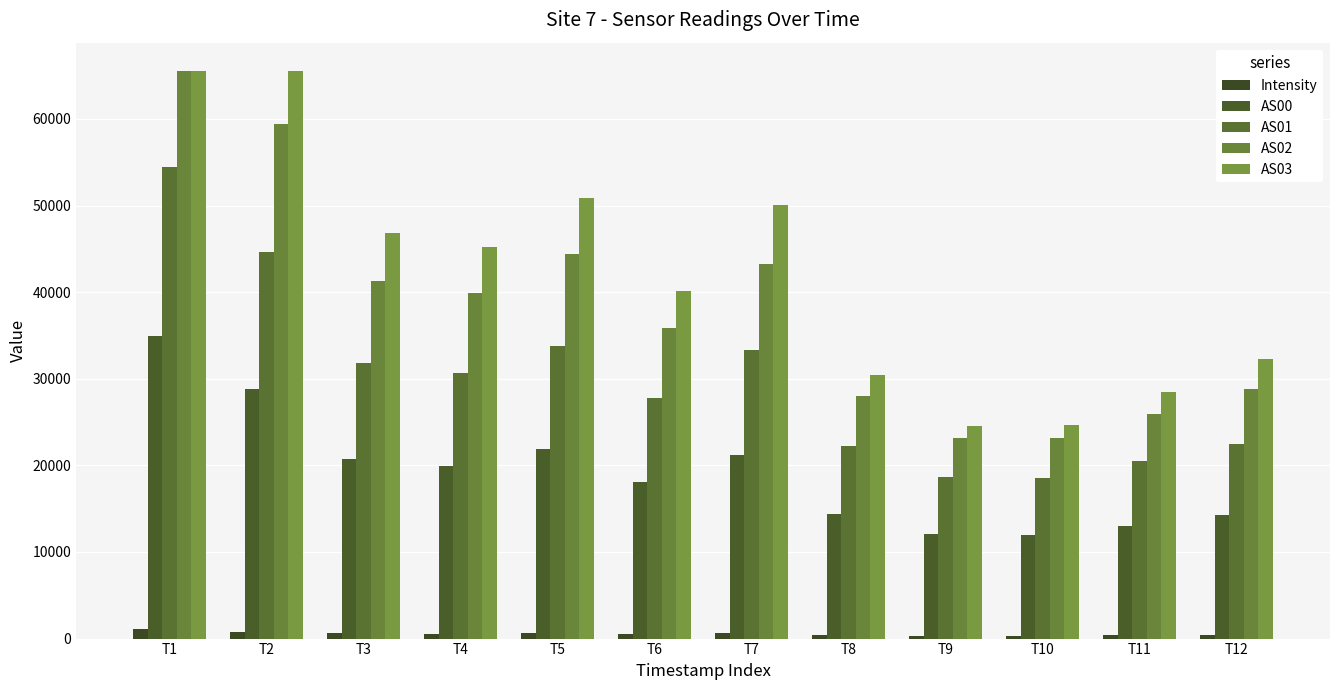

What is the approximate value of Intensity at T7?

665.9